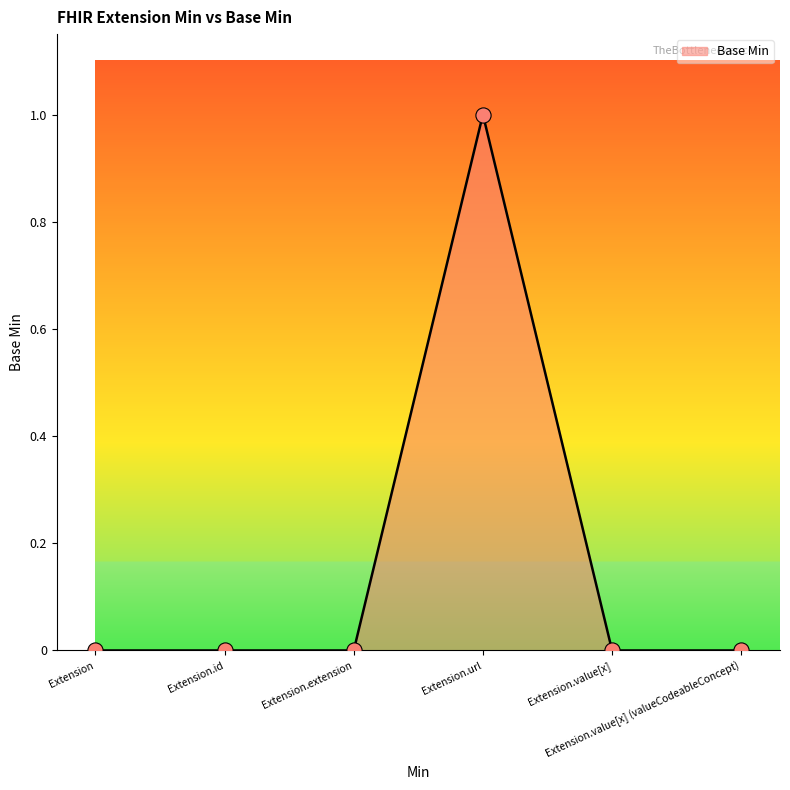

What is the change in value from Extension.url to Extension.value[x] (valueCodeableConcept)?

-1